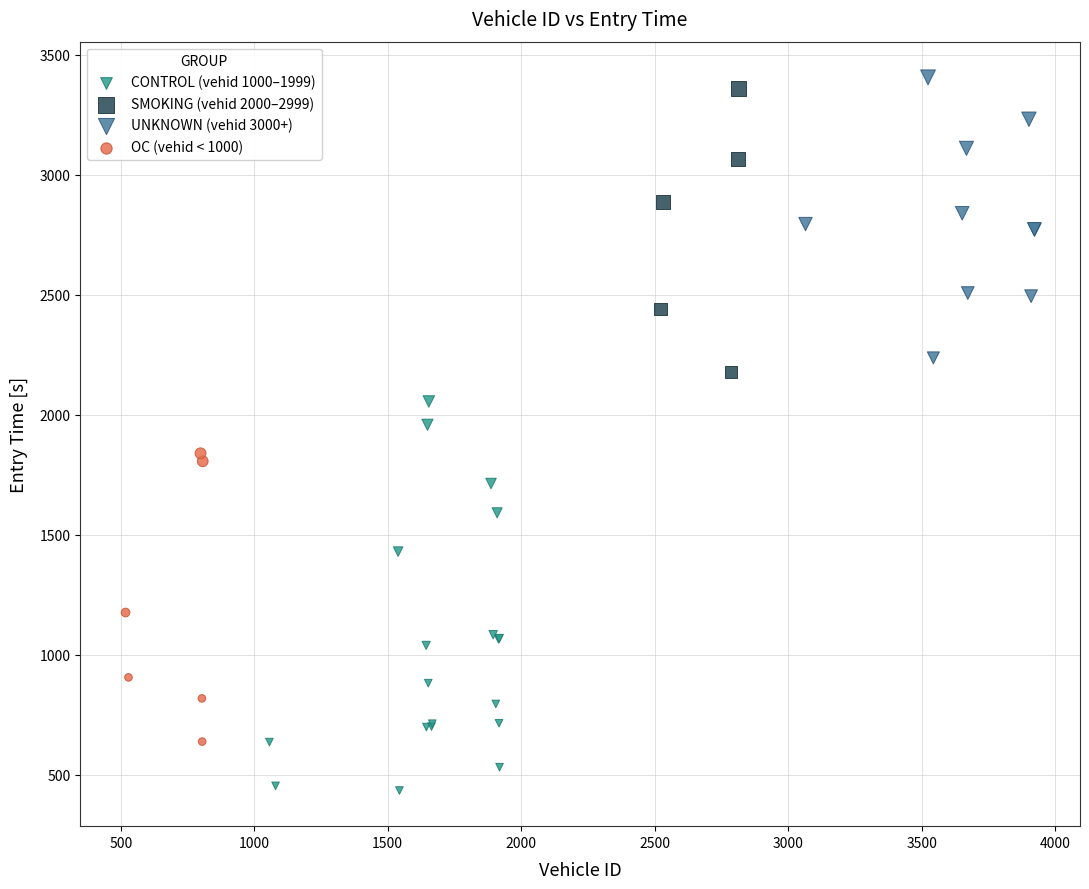

Which series has the largest Y range (max minus min)?

CONTROL (vehid 1000–1999)